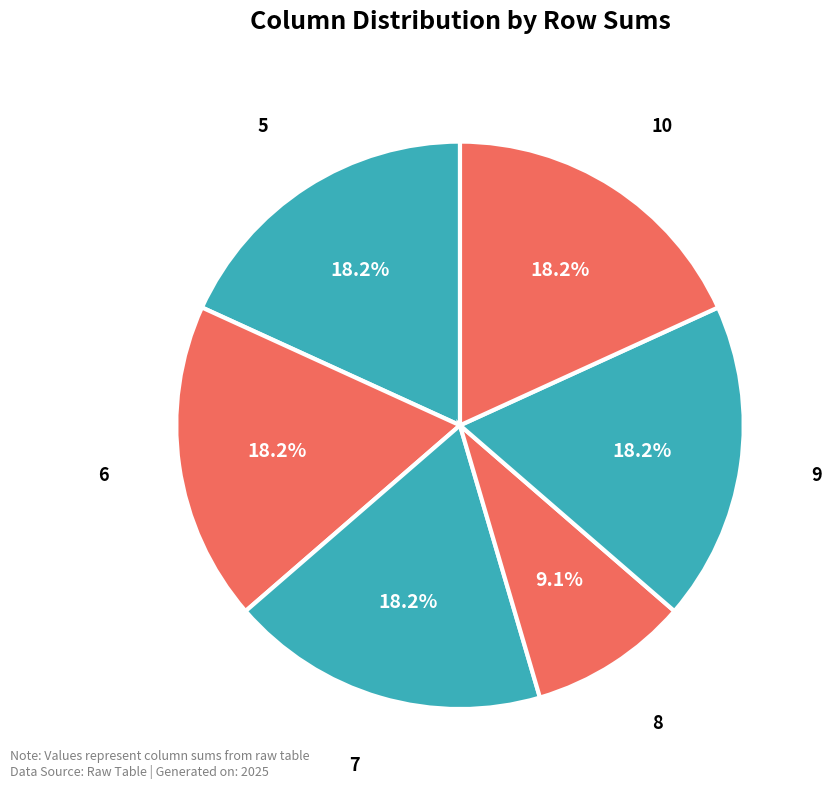

How many segments does this pie chart have?

6